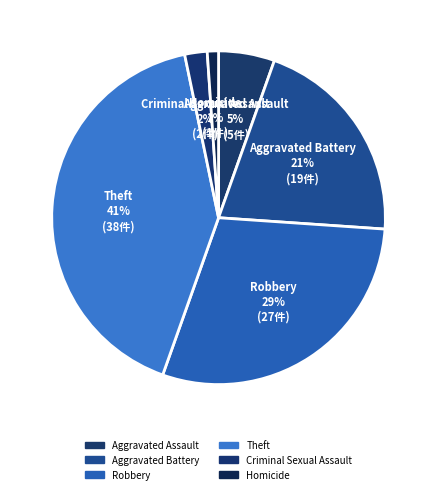

Between Aggravated Battery and Robbery, which is larger?

Robbery